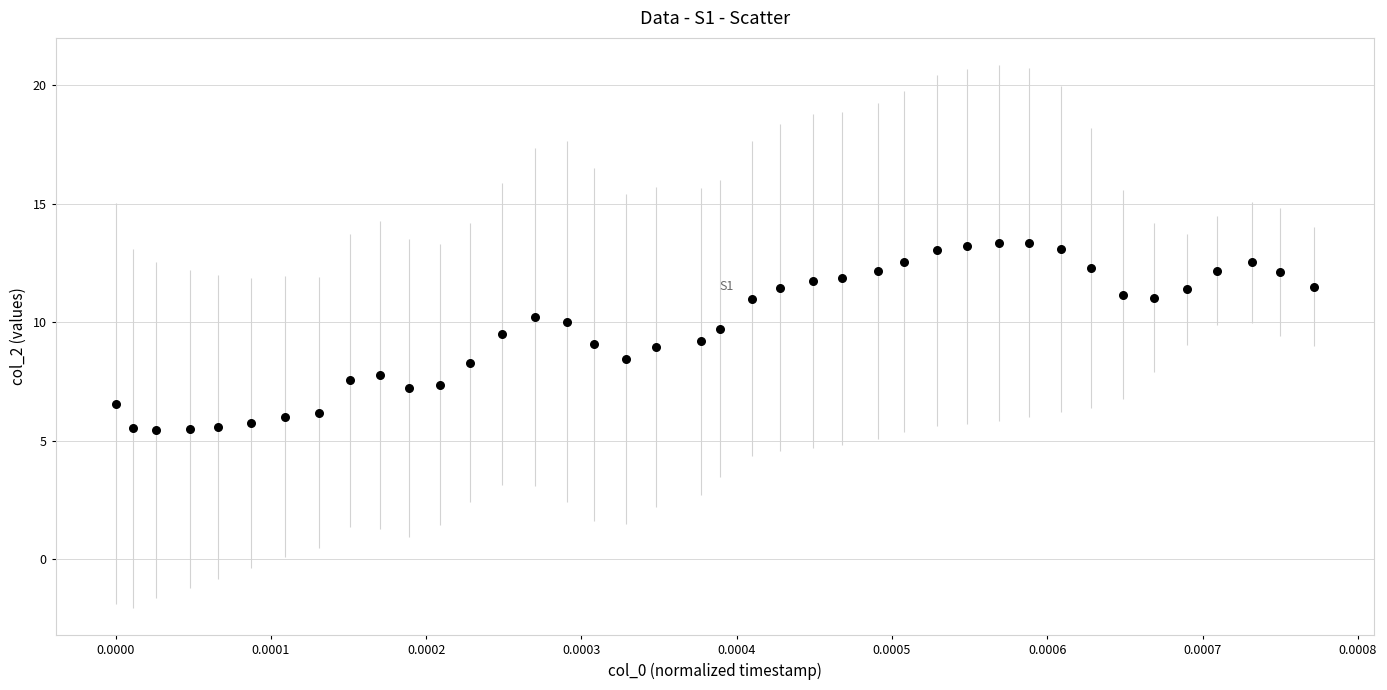

What is the range of Y values (max minus min)?

7.9